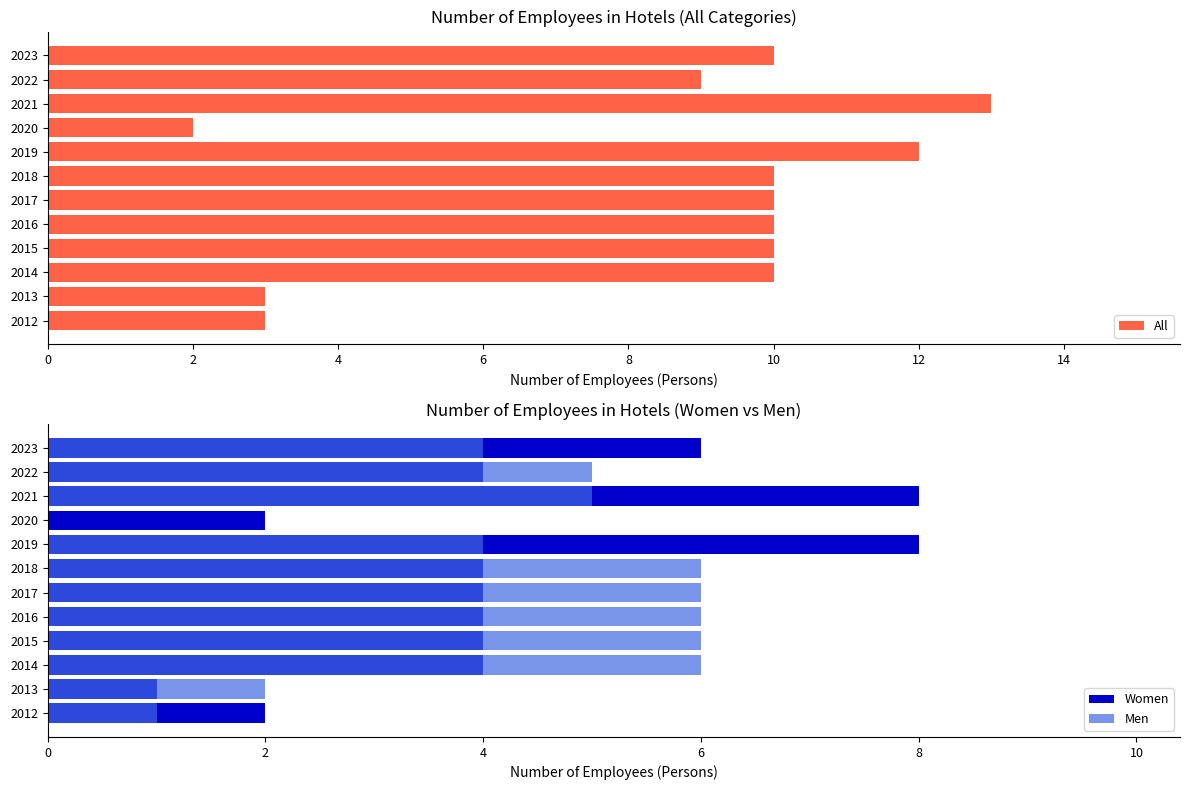

What is the maximum value shown in the chart?

13